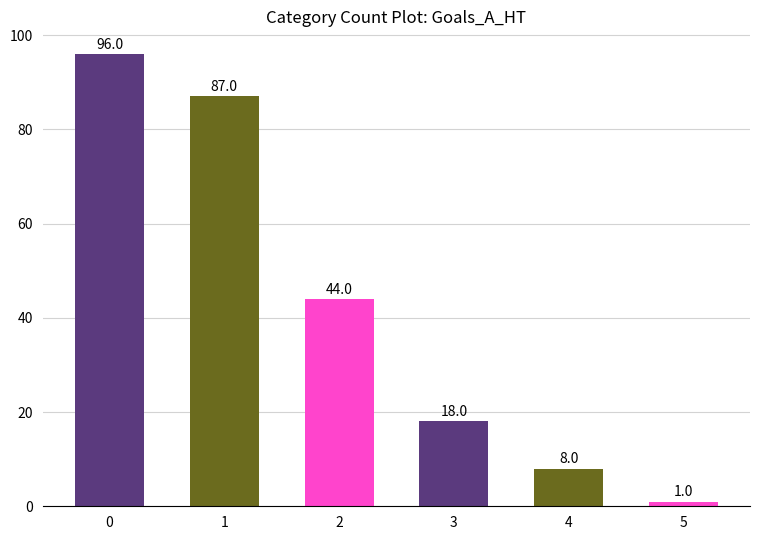

What is the maximum value shown in the chart?

96